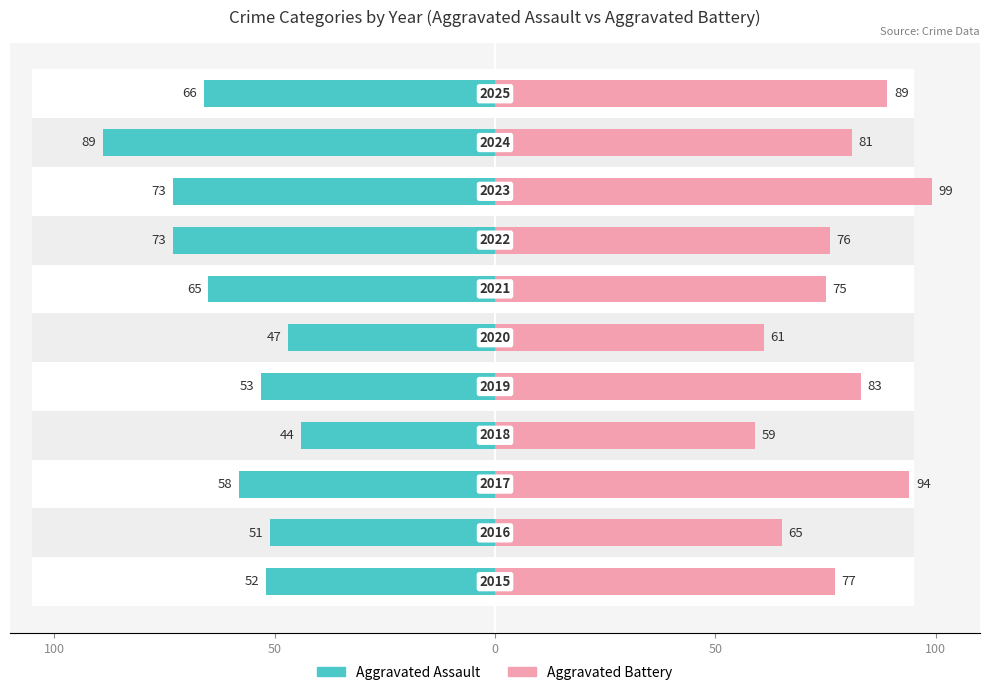

The value of Aggravated Assault at 6 is -94. True or false?

False